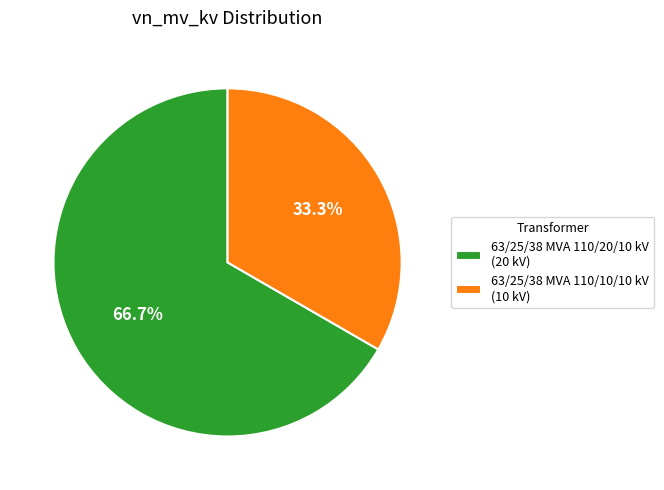

Approximately how many times larger is the value at 63/25/38 MVA 110/10/10 kV (10 kV) compared to 63/25/38 MVA 110/20/10 kV (20 kV)?

0.5